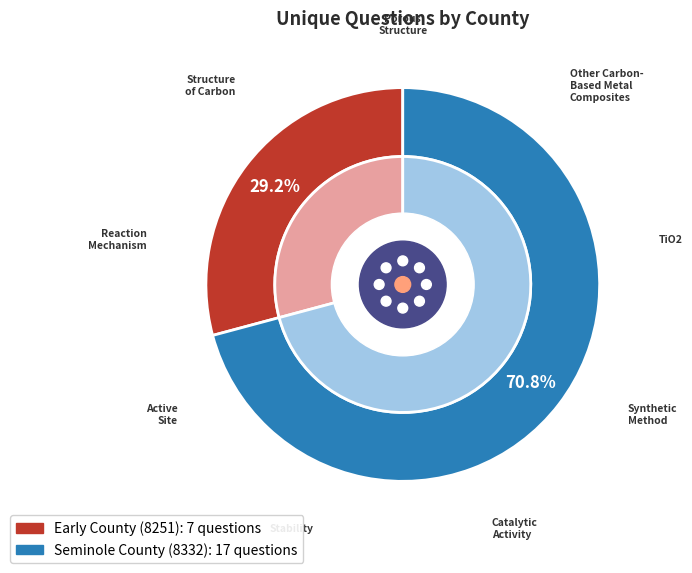

To the nearest percent, what is the difference between the largest and smallest slice percentages?

42%